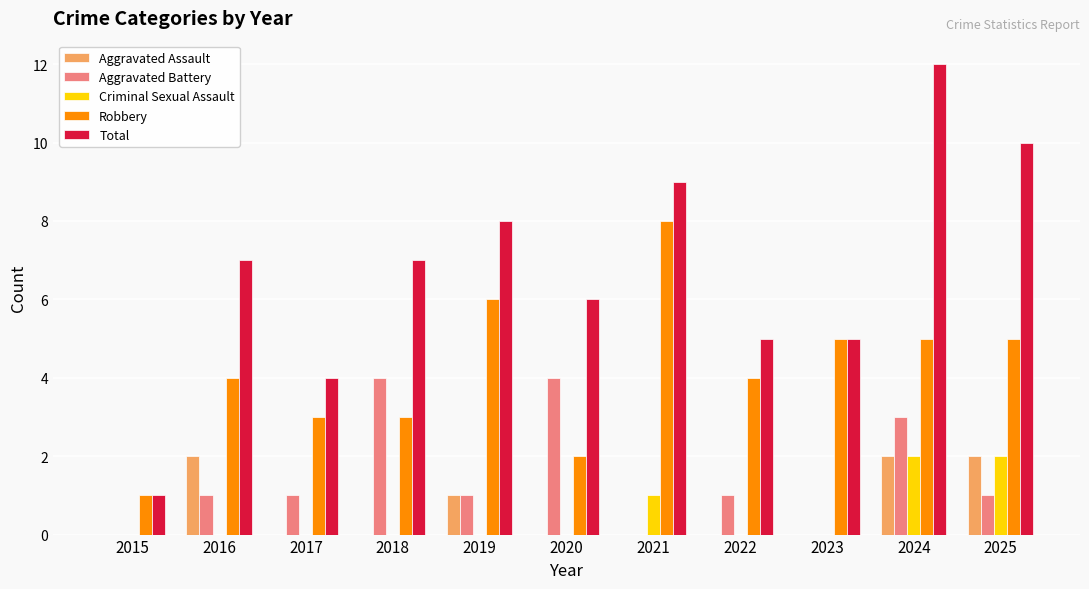

Which series has the largest range (max minus min)?

Total